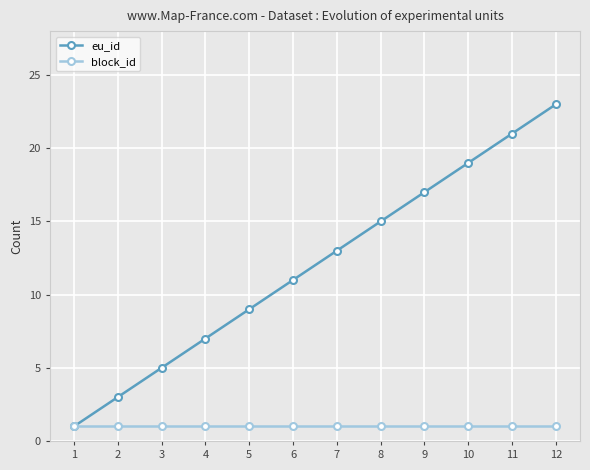

What is the value of the block_id point at the 4th from the left?

1